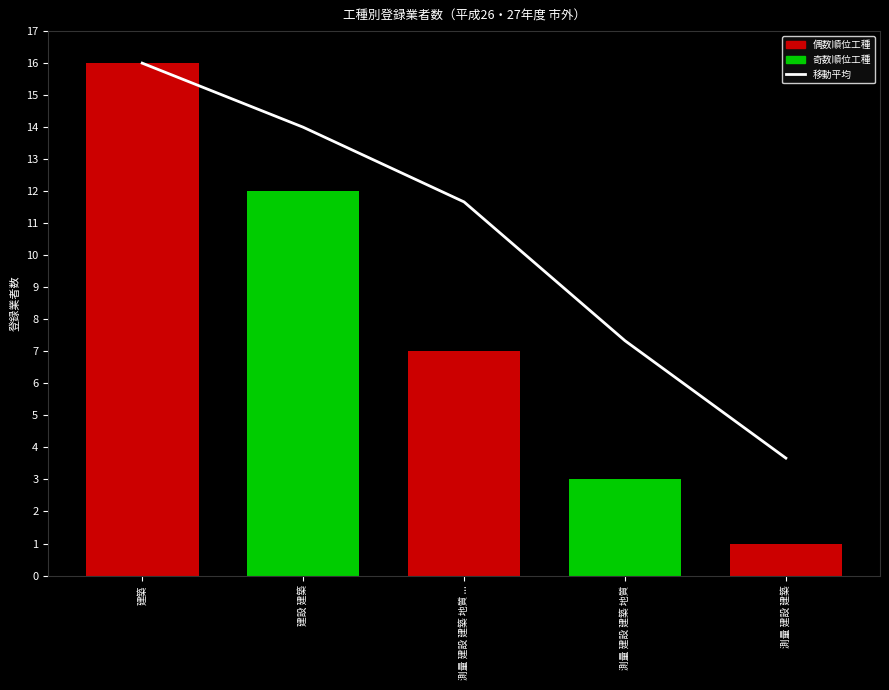

List the labels in order of value, smallest first.

測量 建設 建築, 測量 建設 建築 地質, 測量 建設 建築 地質 ..., 建設 建築, 建築